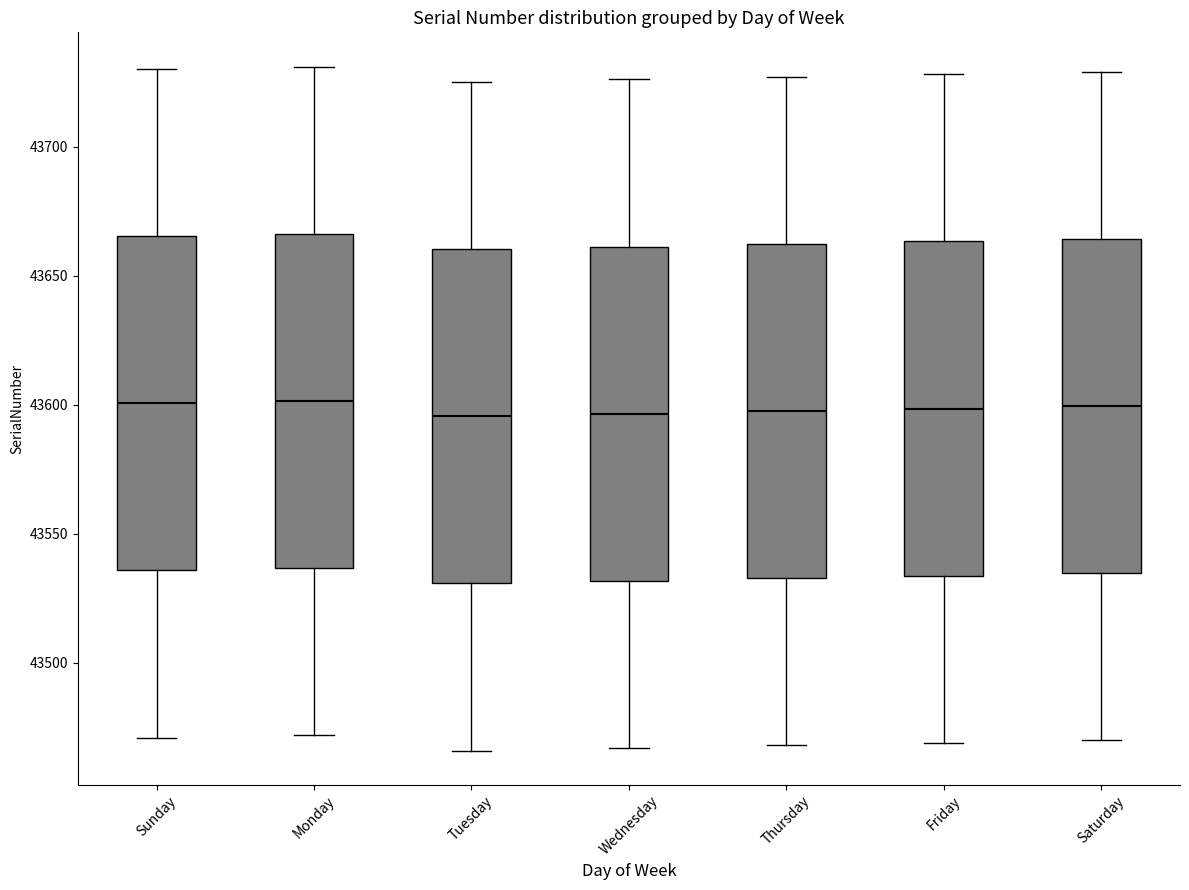

Reading left to right, transcribe this box plot: for each box, give where its median line is, the range the box spans, and where its two whiskers end, as read against the y-axis. The values are not printed on the chart, so give them approximately, as read against the axis.

Sunday: median 43600, box 43535 to 43665, whiskers 43470 to 43730
Monday: median 43600, box 43535 to 43665, whiskers 43470 to 43730
Tuesday: median 43595, box 43530 to 43660, whiskers 43465 to 43725
Wednesday: median 43595, box 43530 to 43660, whiskers 43465 to 43725
Thursday: median 43600, box 43535 to 43660, whiskers 43470 to 43725
Friday: median 43600, box 43535 to 43665, whiskers 43470 to 43730
Saturday: median 43600, box 43535 to 43665, whiskers 43470 to 43730